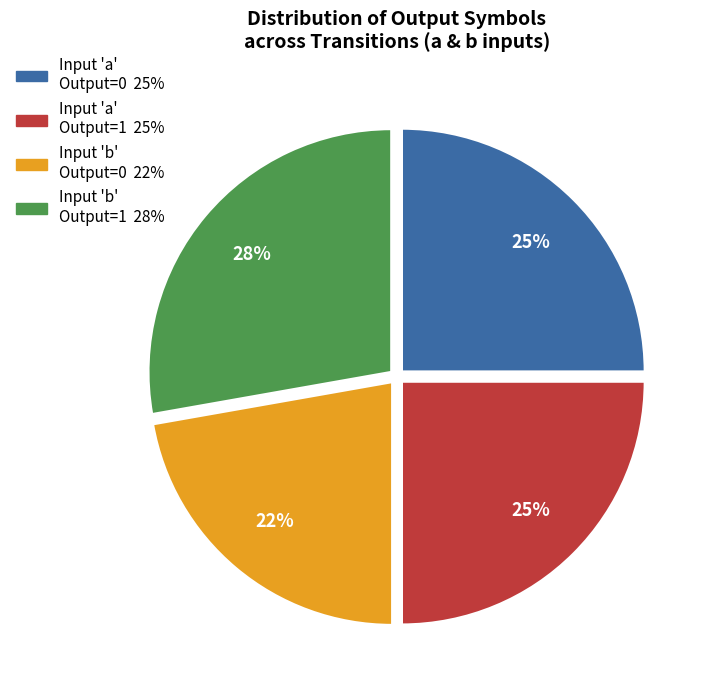

How many slices are in this pie chart?

4